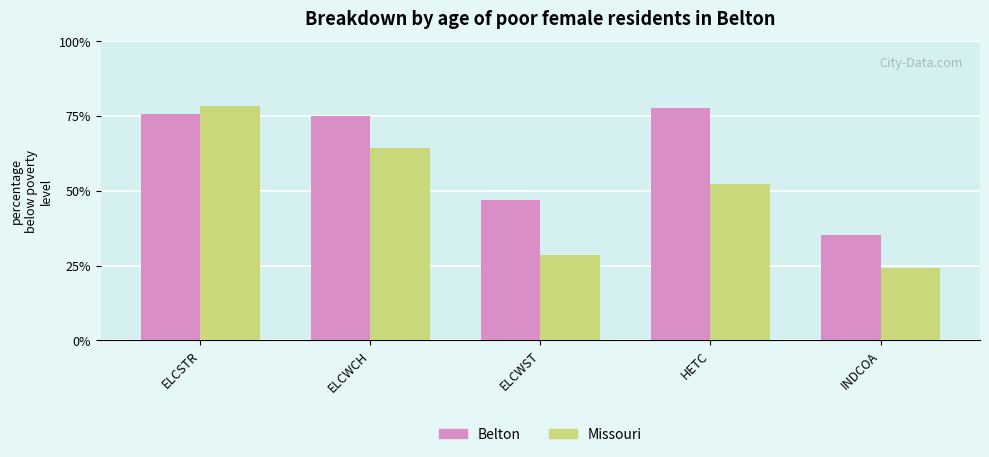

Is the value of Belton at HETC greater than the value of Missouri at INDCOA?

Yes